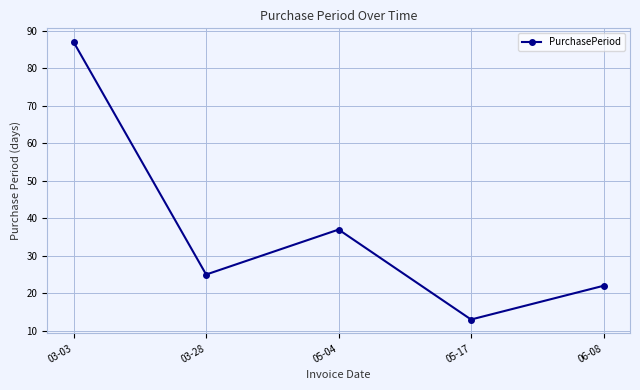

Does the chart have visible grid lines?

Yes